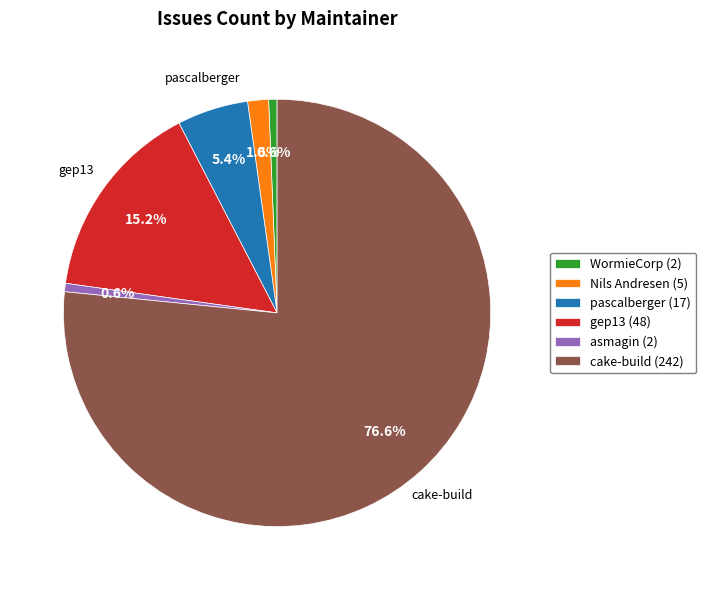

Which category accounts for the majority?

cake-build (242)